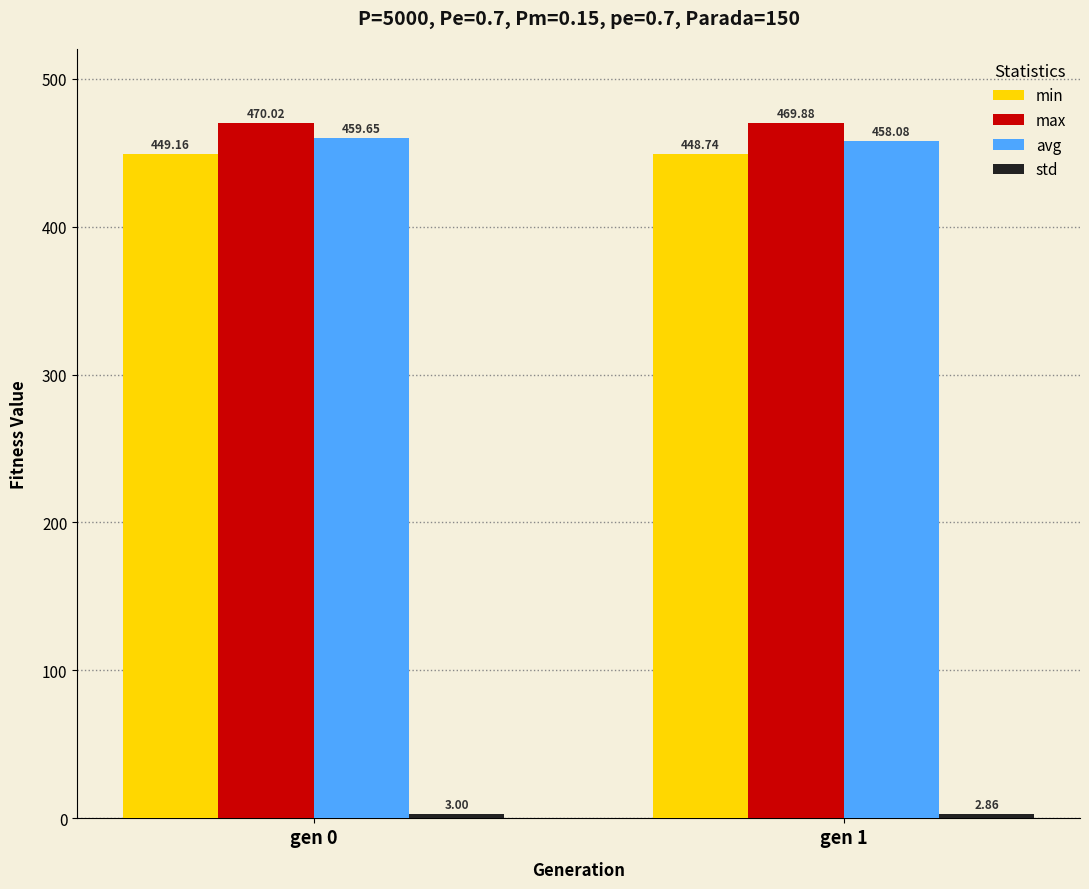

What is the average value of the max series?

469.9